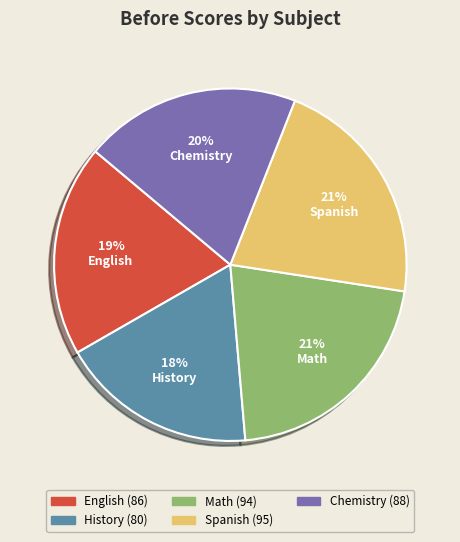

What is the ratio of the value at History to the value at English?

0.9